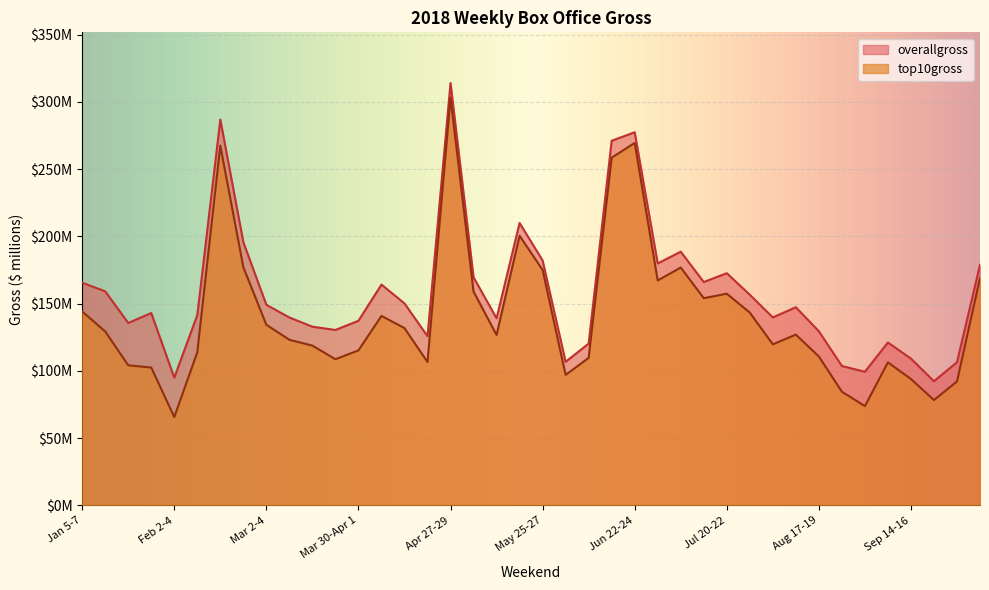

How many interior local valleys does the top10gross series have?

10